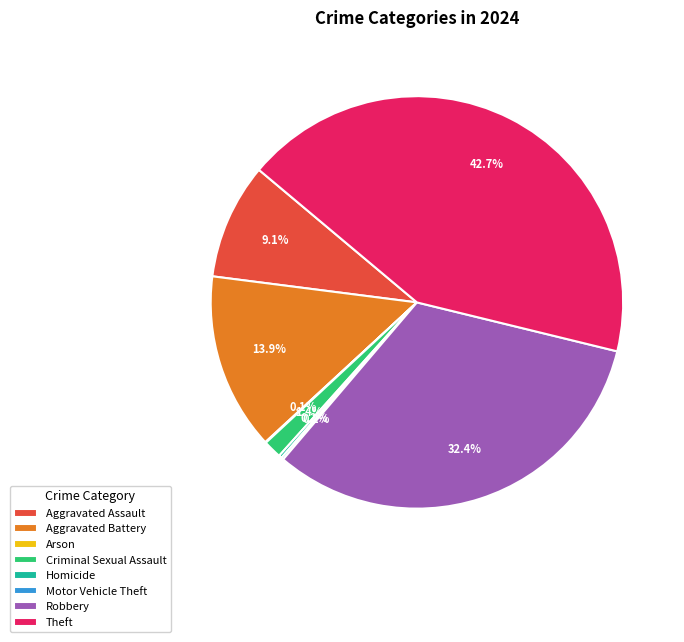

Does Robbery account for over 50% of the chart?

No